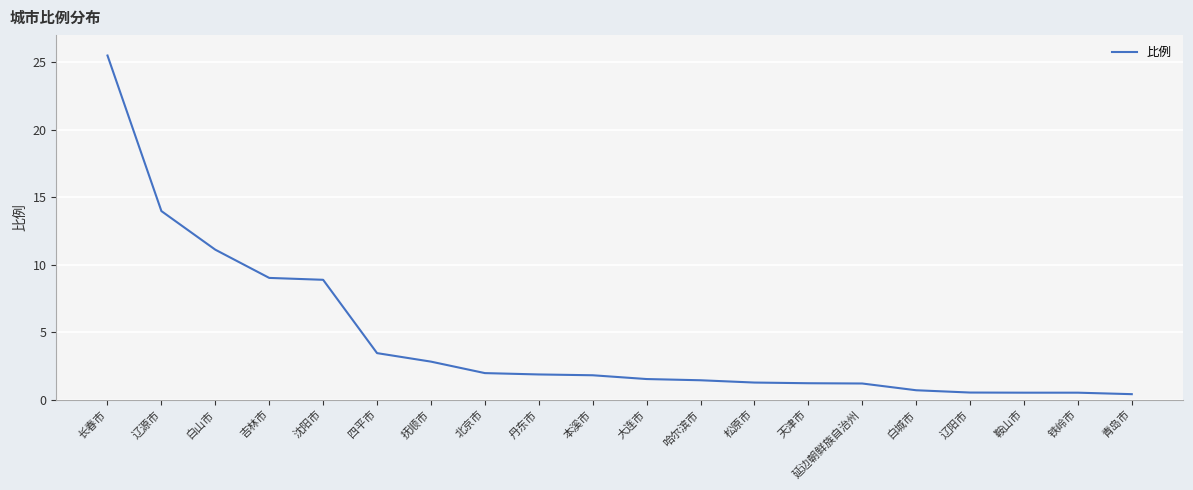

What is the sum of all values?

89.5